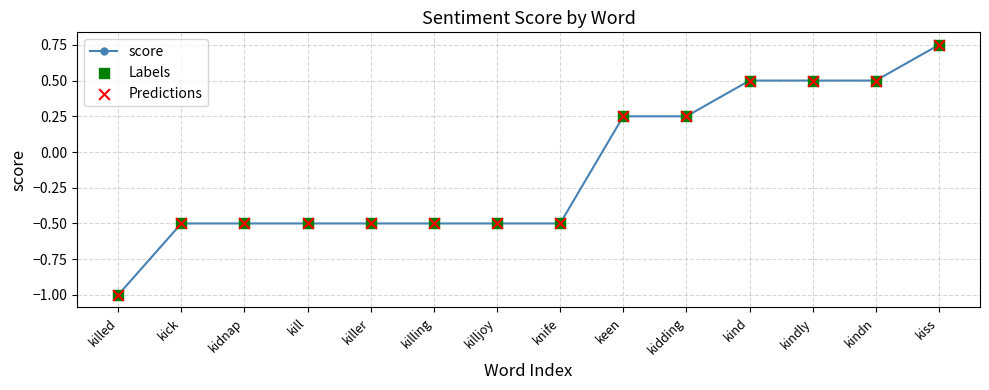

What is the difference between the values at kill and kindly?

1.0